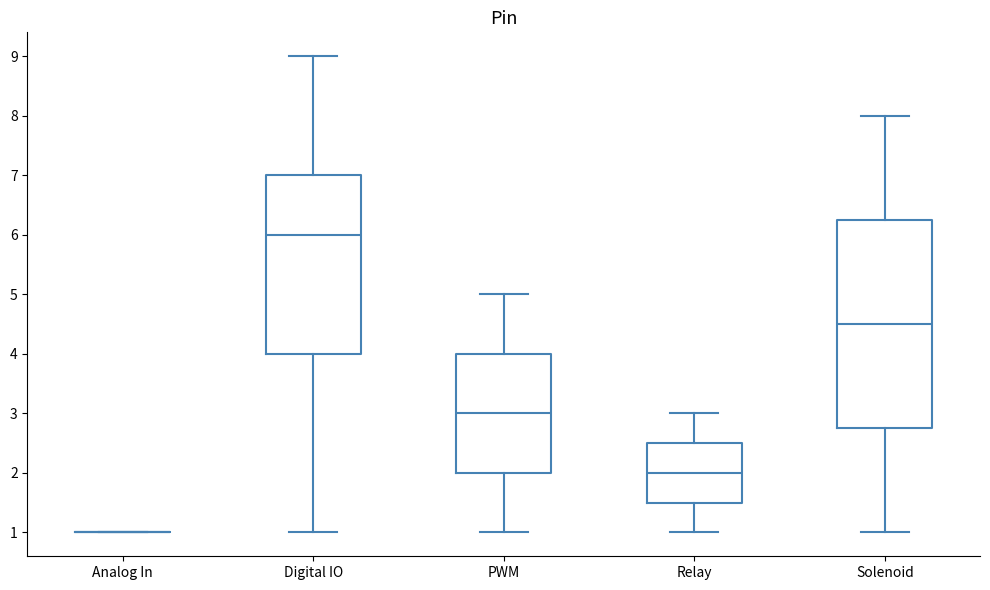

Comparing the boxes themselves (not the whiskers), which one is the tallest?

Solenoid